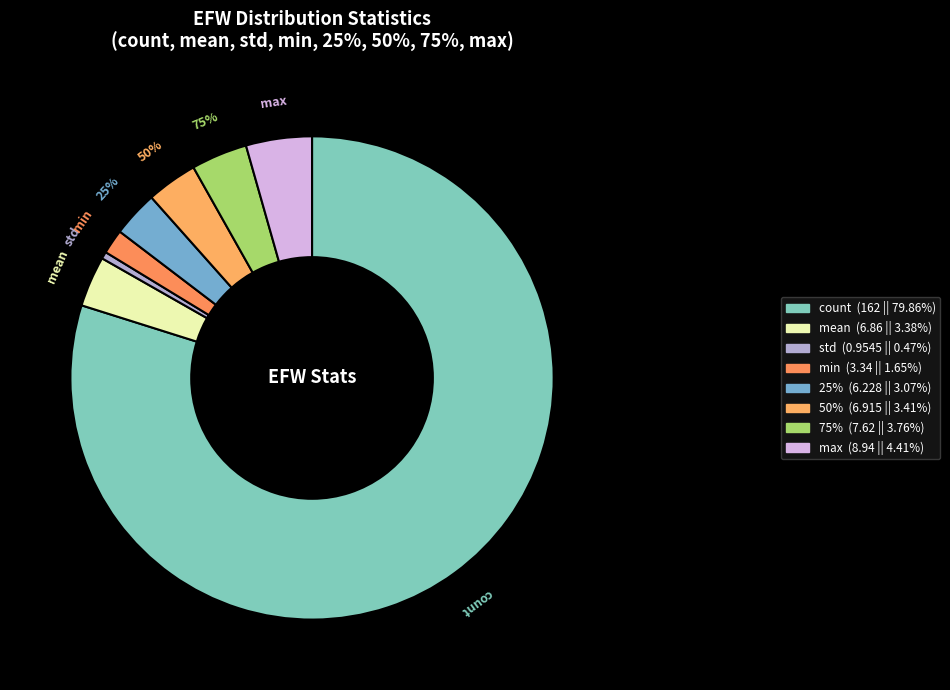

Which has a higher value, mean or 75%?

75%